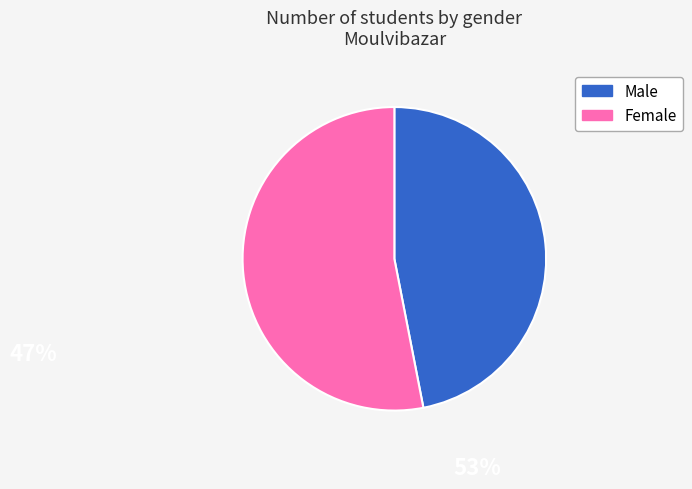

Which category accounts for the majority?

Female